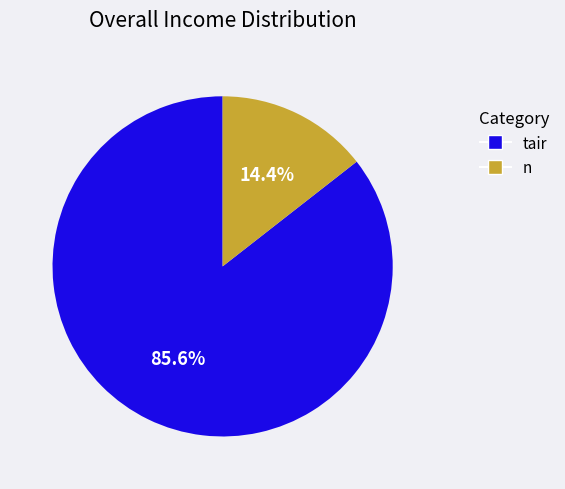

What percentage is the tair slice, to the nearest percent?

86%